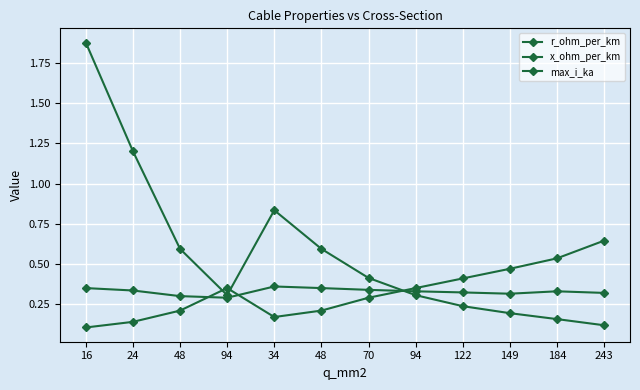

How many series are shown in this chart?

3